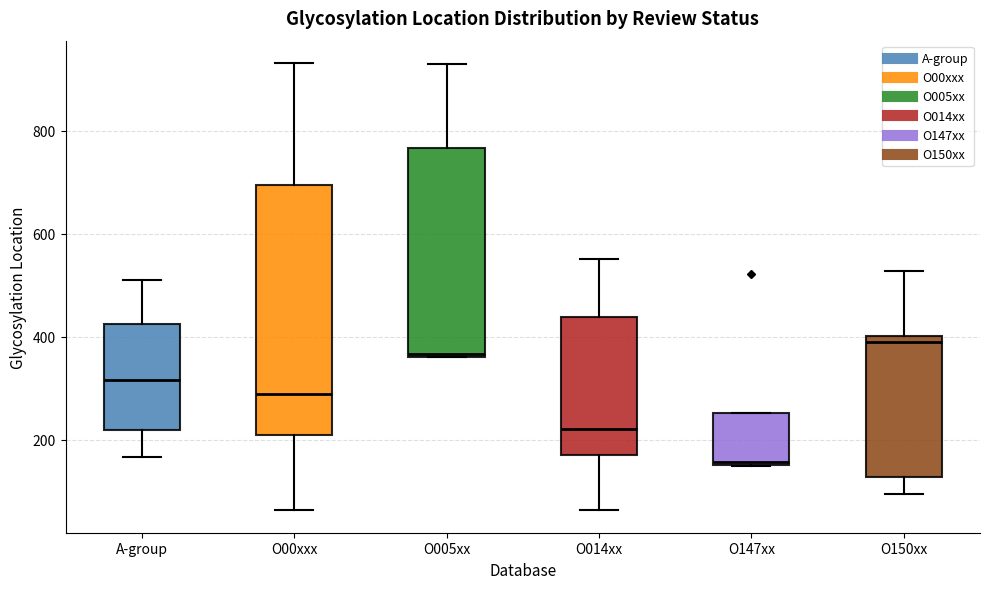

Which box's median line is the lowest?

O147xx